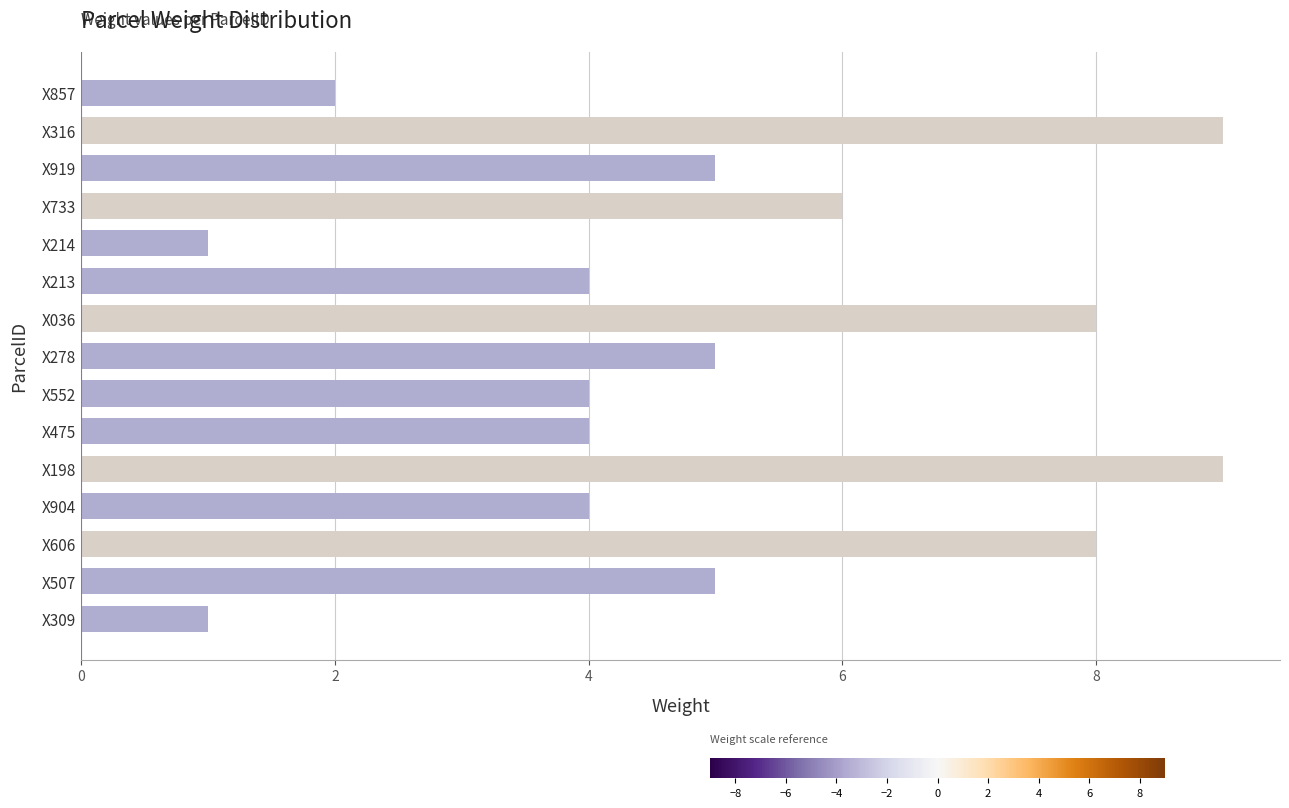

What is the average value?

5